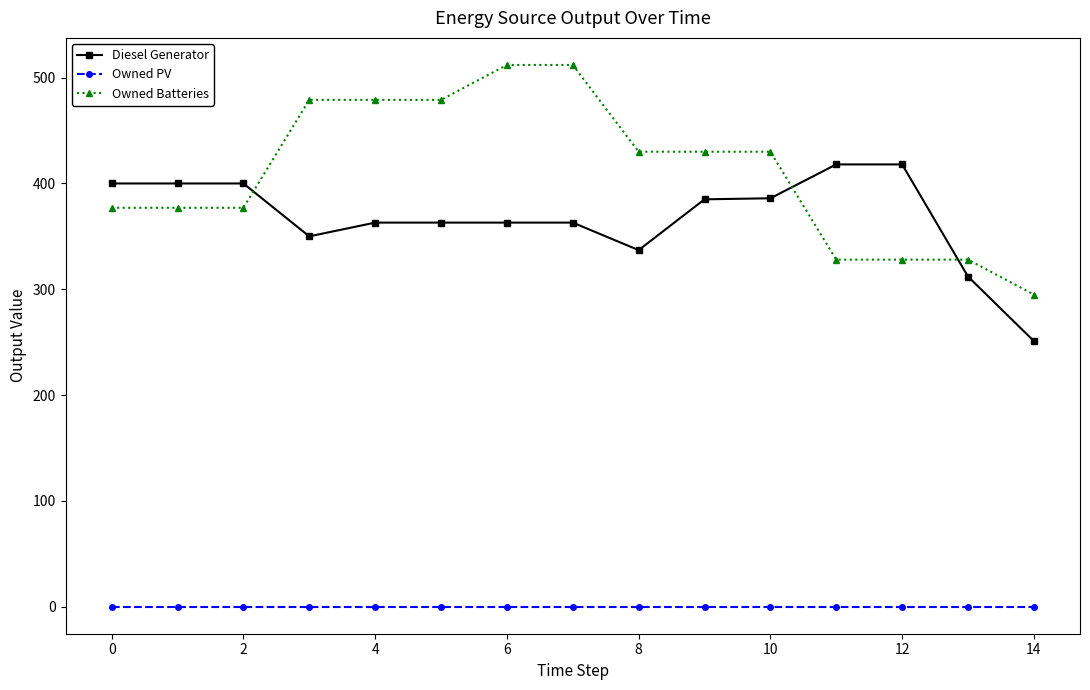

True or false: Owned PV and Diesel Generator cross at least once.

False